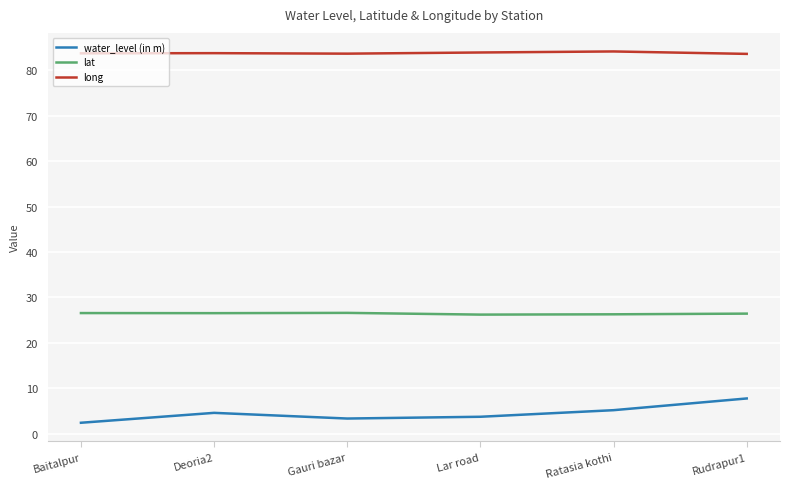

At Lar road, list the series in order from smallest to largest.

water_level (in m), lat, long